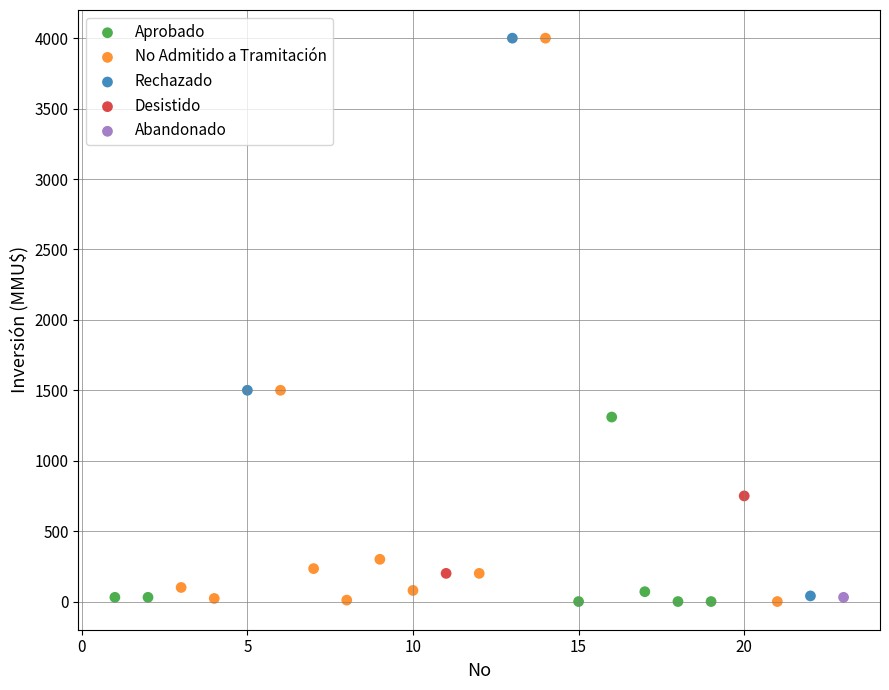

What are all the series names shown in the legend?

Aprobado, No Admitido a Tramitación, Rechazado, Desistido, Abandonado